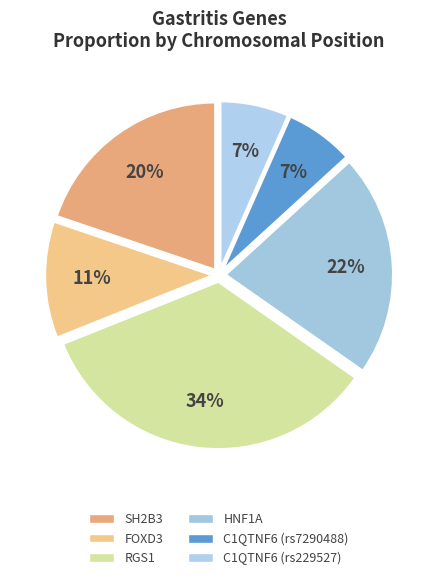

Does any single category account for the majority?

No